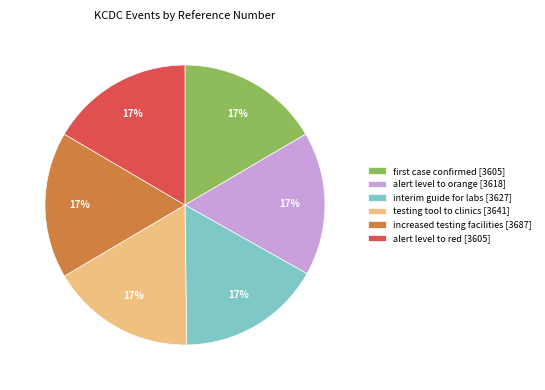

The increased testing facilities [3687] slice represents 17% of the pie. True or false?

True